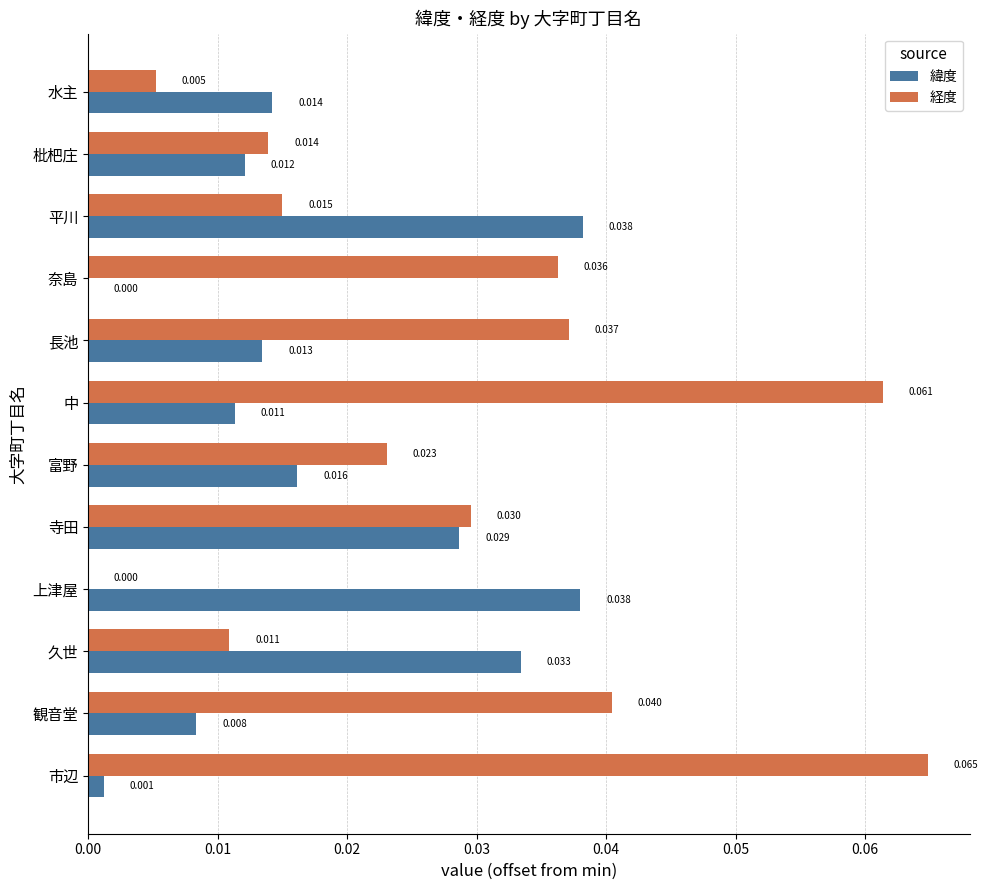

Is the value of 緯度 at 水主 greater than the value of 経度 at 水主?

Yes